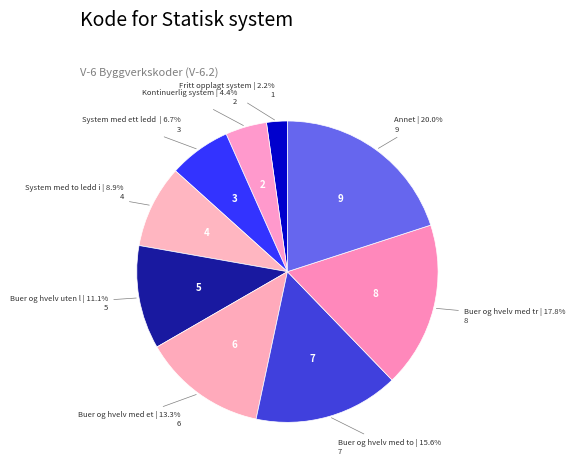

How many slices are in this pie chart?

9